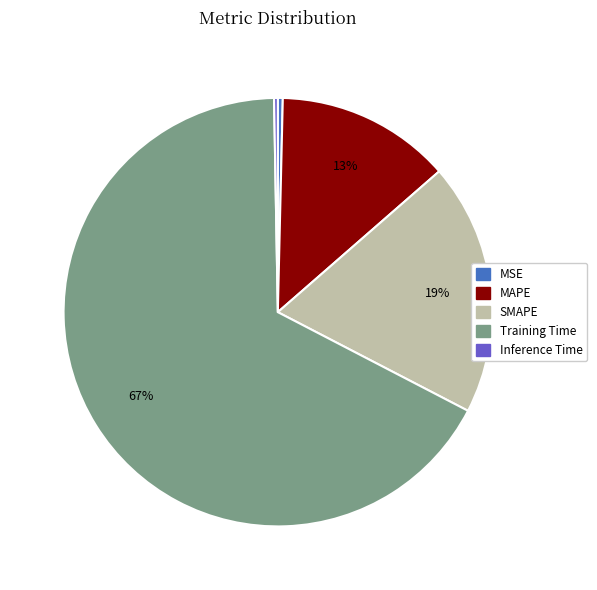

What is the majority slice?

Training Time